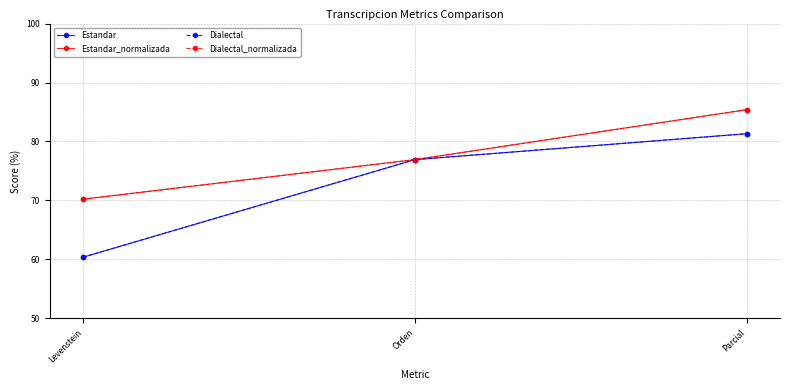

Is this an area chart (filled region under the line)?

No